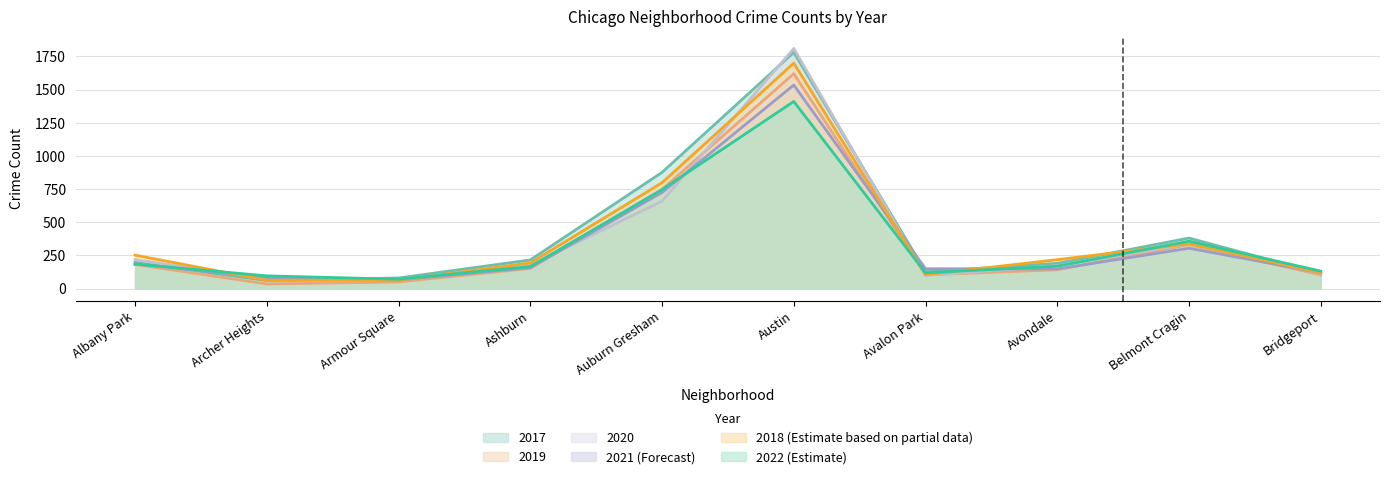

The value of 2022 at Avondale is 299. True or false?

False